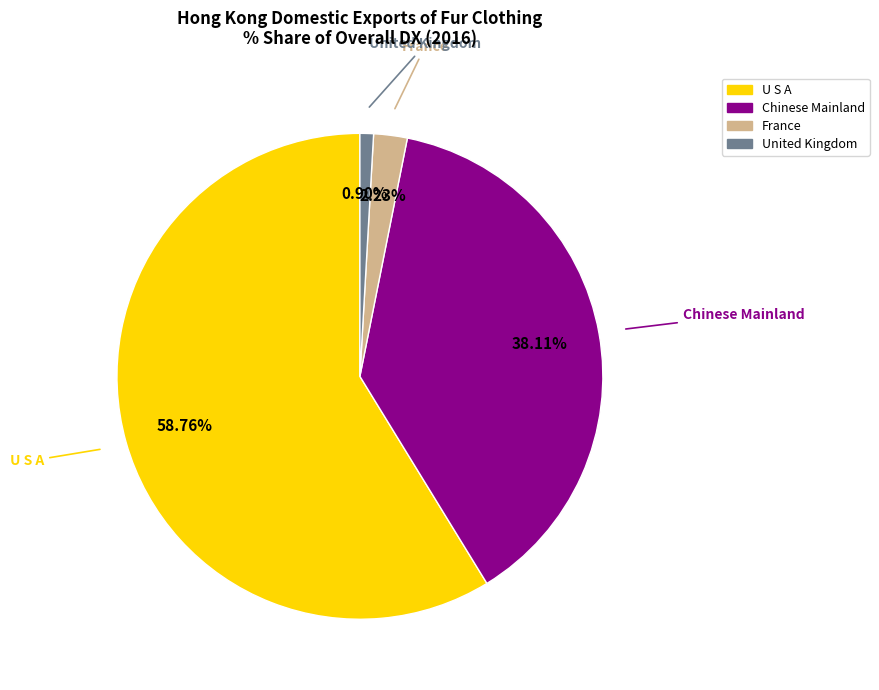

Is there any slice that represents more than half of the pie?

Yes